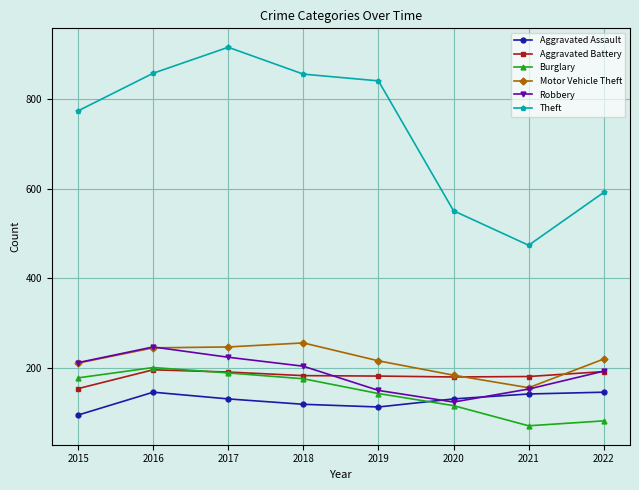

What is the maximum value for Burglary?

201